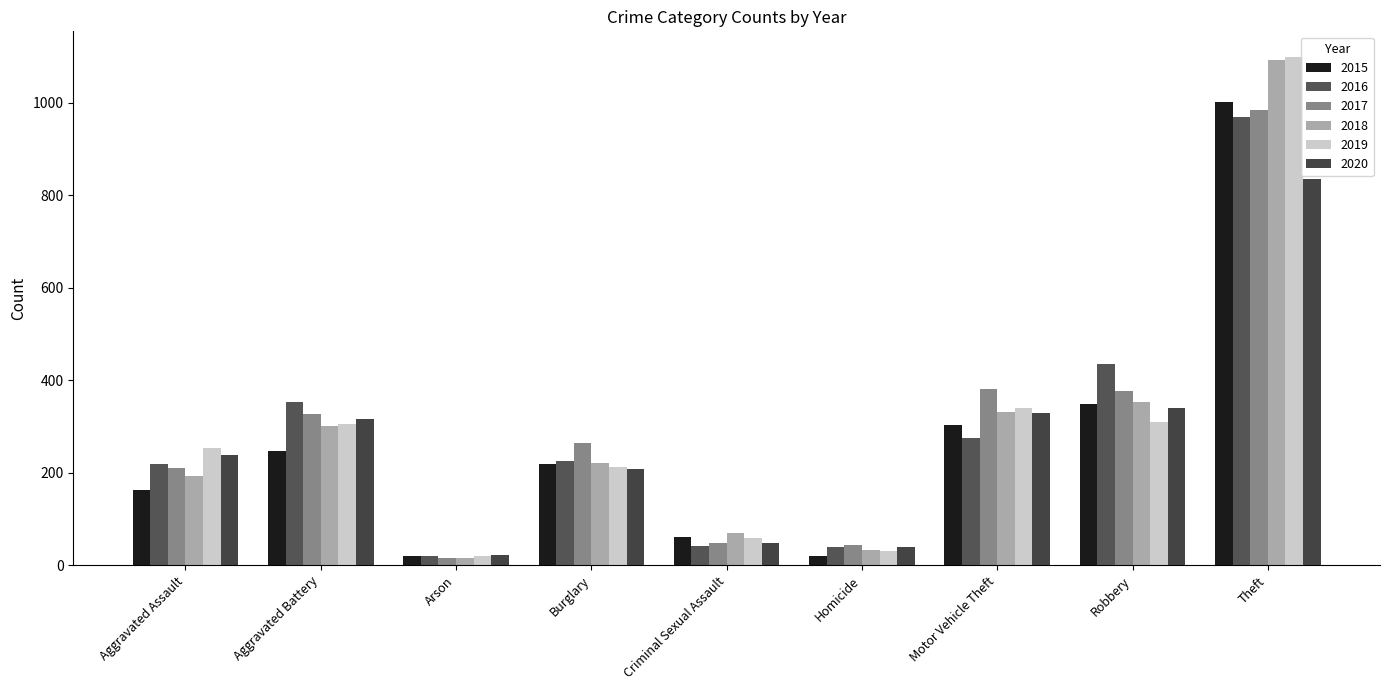

Reading left to right, extract all data points from this chart.

2015: 162	247	19	219	60	20	304	349	1002
2016: 219	353	19	226	42	40	275	435	969
2017: 211	327	15	265	48	44	381	376	985
2018: 192	301	16	220	69	33	332	353	1092
2019: 253	305	20	212	59	30	340	309	1100
2020: 239	317	23	208	49	39	330	340	835